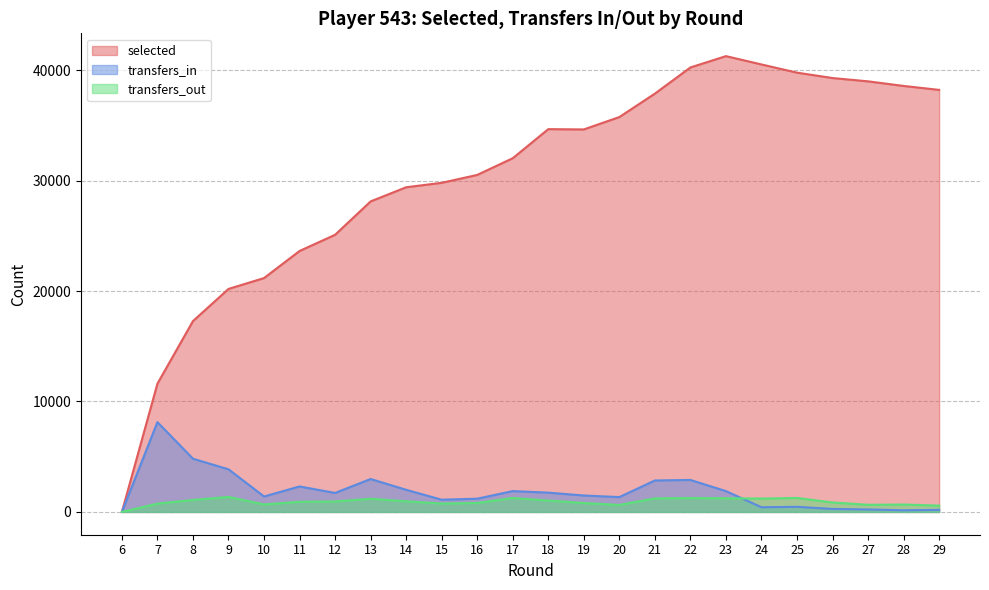

How many times do transfers_in and transfers_out cross each other?

1